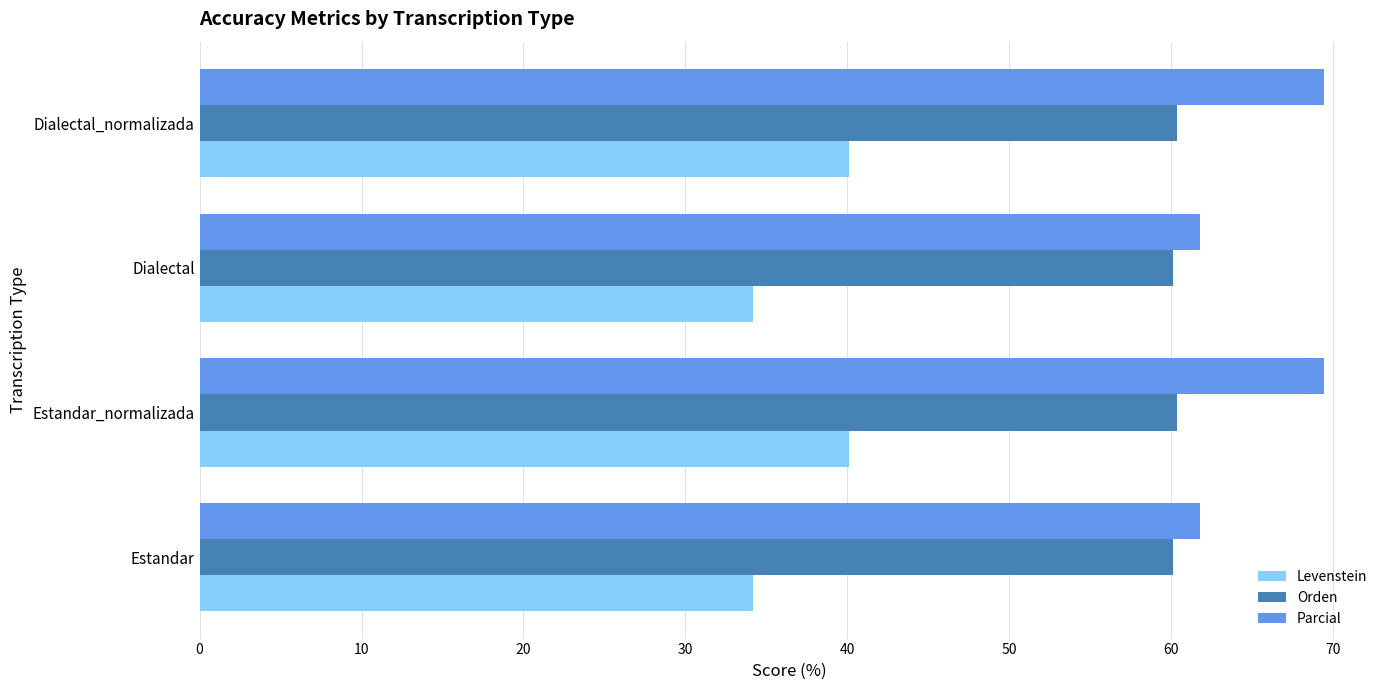

How many data points does each series have?

4